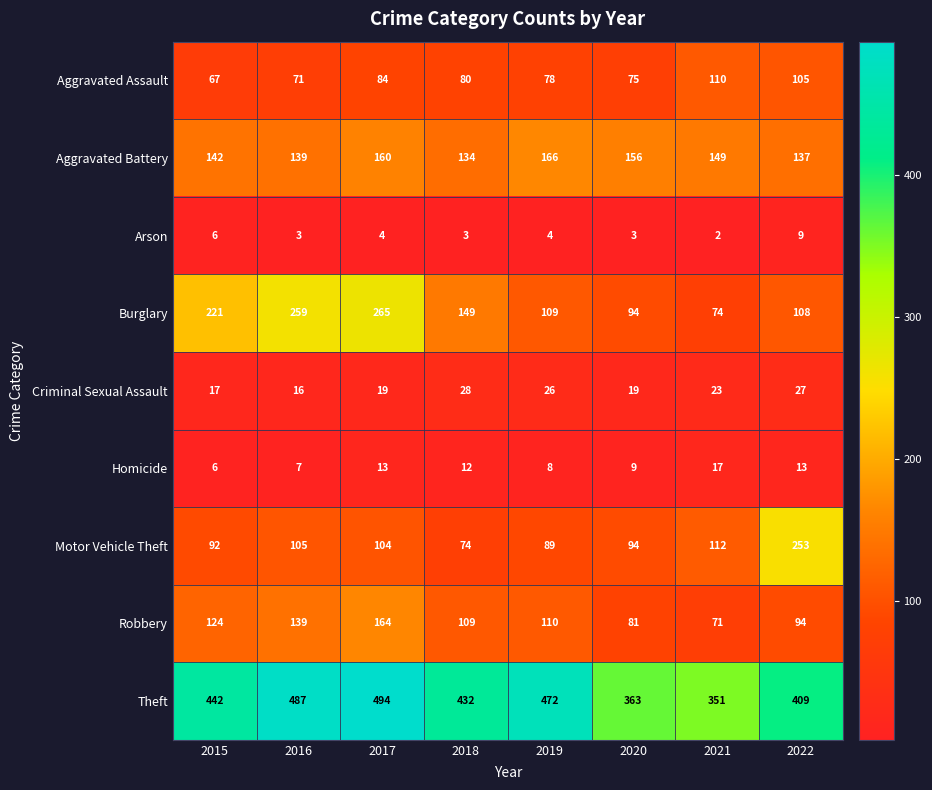

What is the smallest value displayed?

2